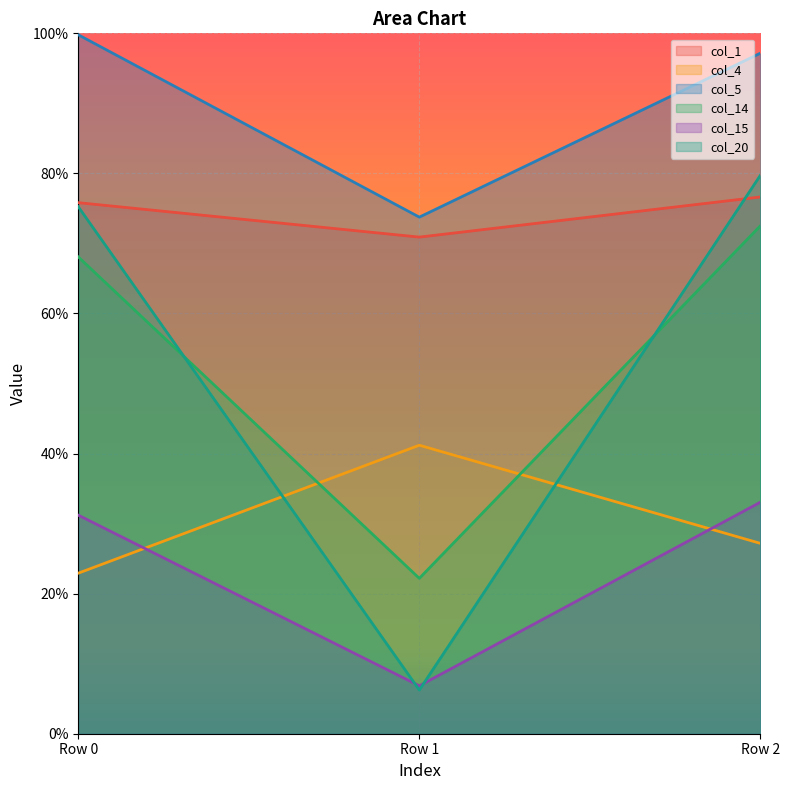

Does the chart display data point markers on the line(s)?

No